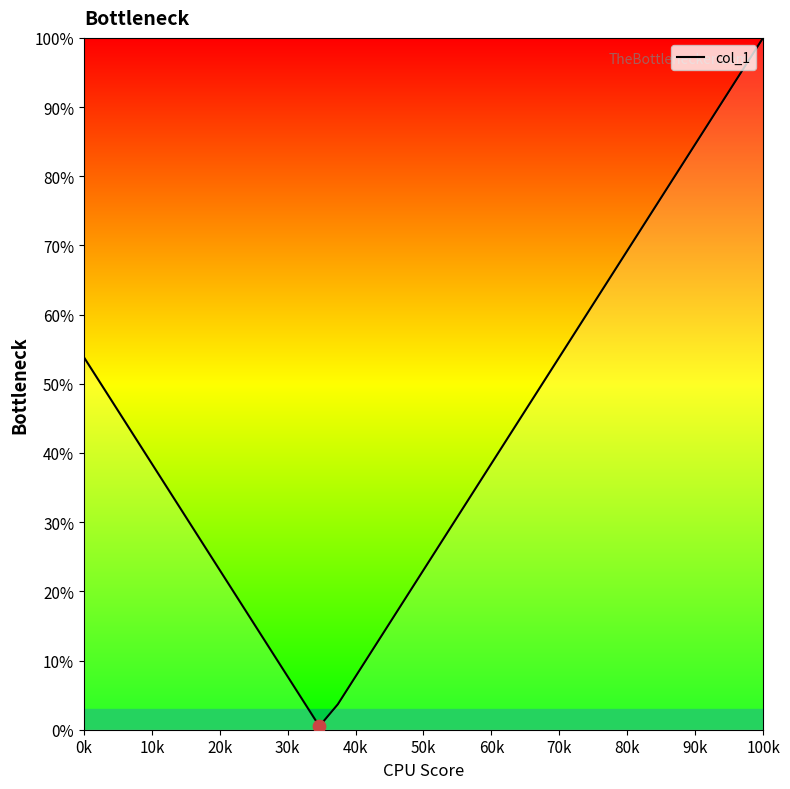

What is the greatest value displayed?

100.0